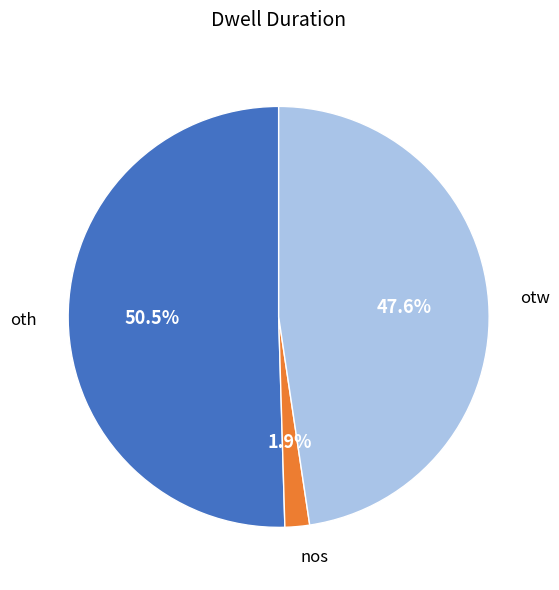

Does any single category account for the majority?

Yes